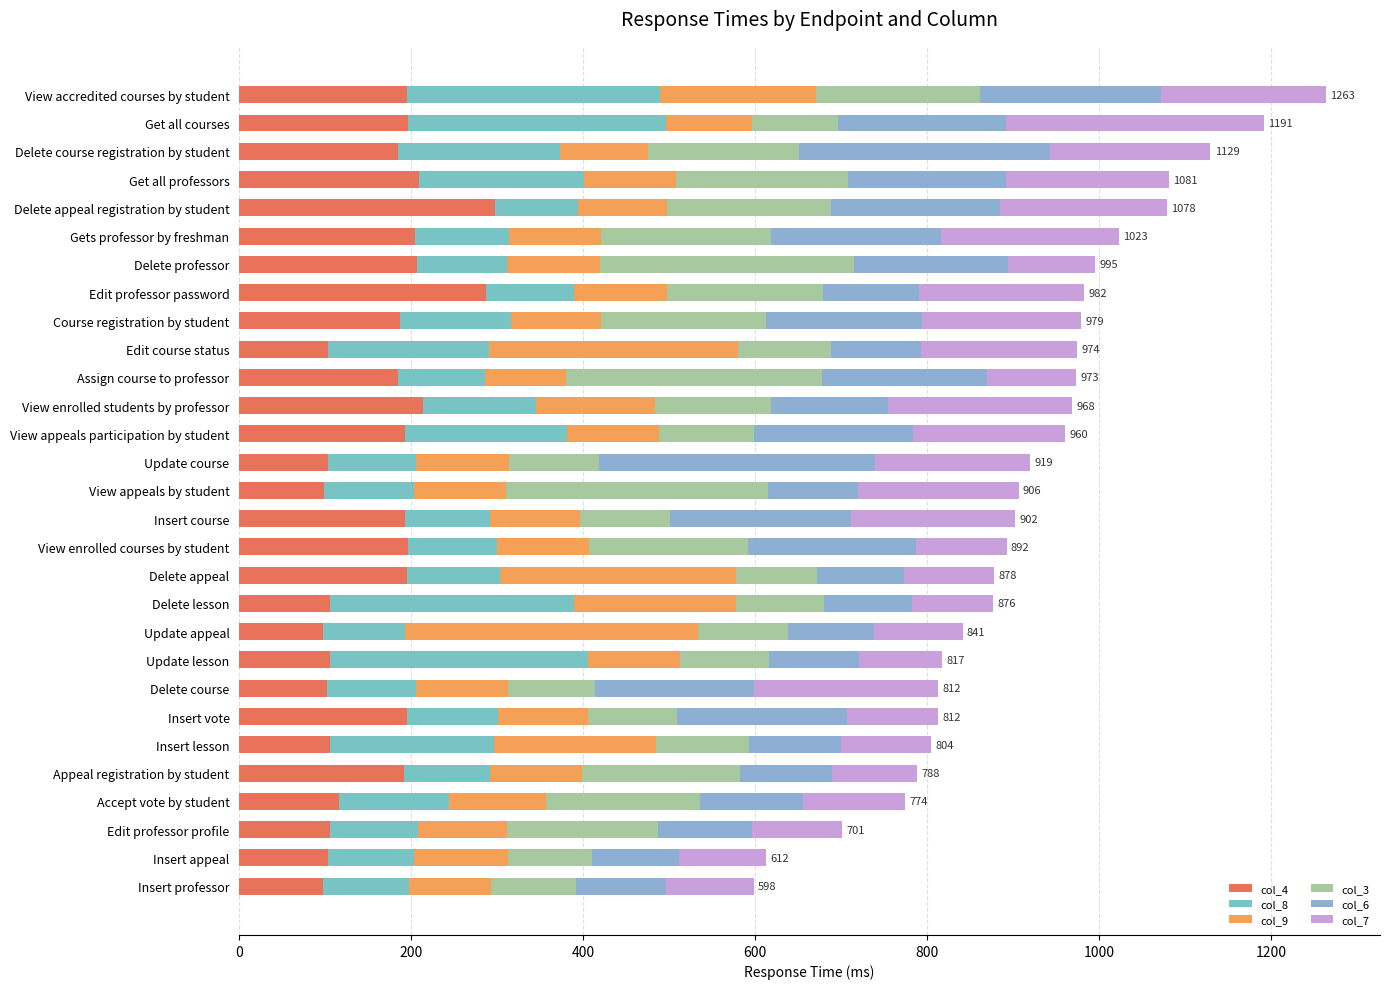

List the series in order of their peak value, lowest first.

col_4, col_7, col_8, col_3, col_6, col_9